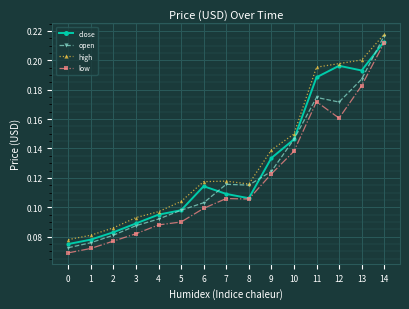

At how many categories does at least one series exceed 0?

15